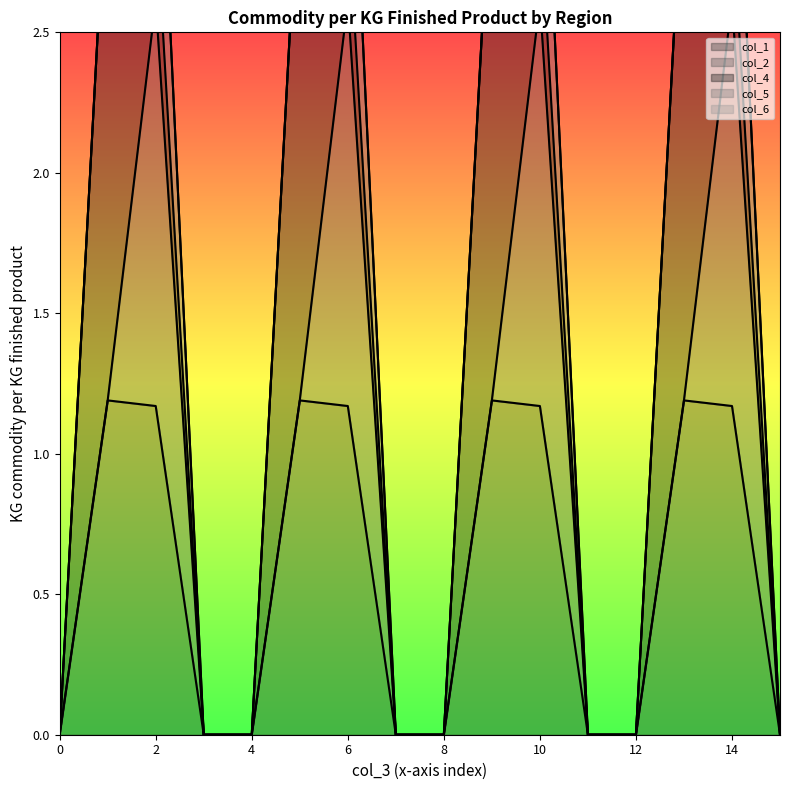

What is the sum of all col_4 values?

9.2